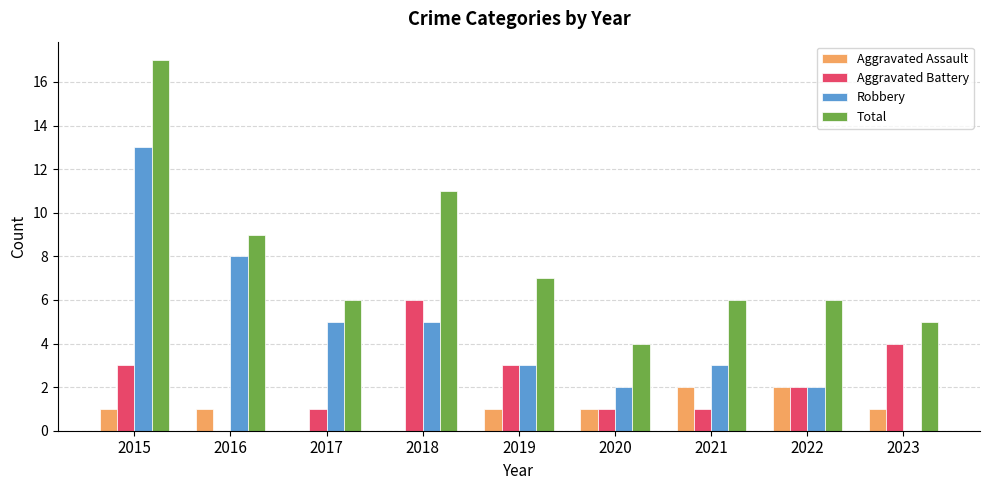

True or false: Aggravated Battery has a value of 2 at 2016.

False